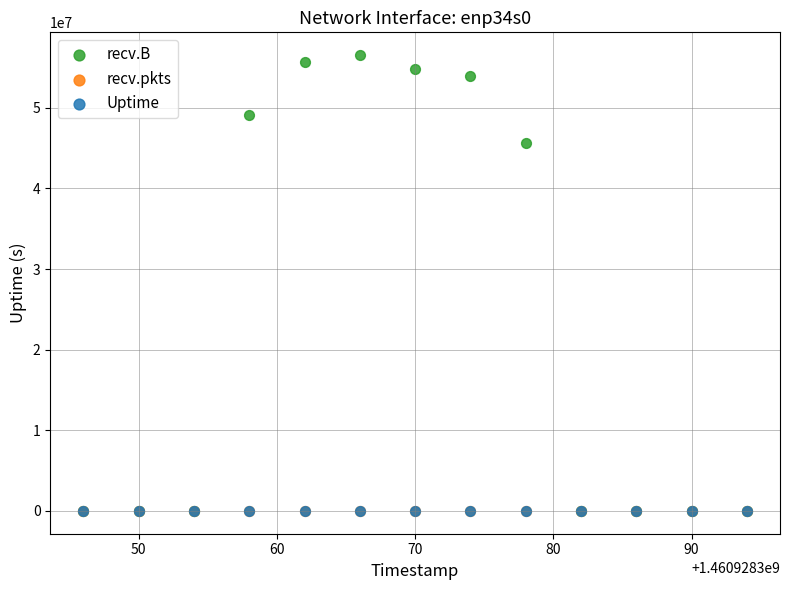

What are all the series names shown in the legend?

recv.B, recv.pkts, Uptime